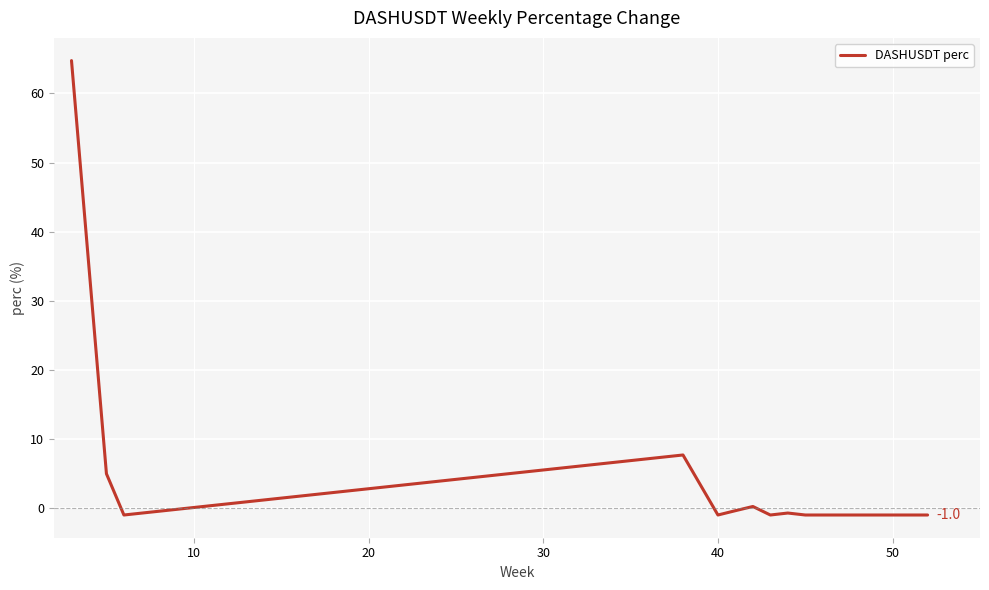

What is the maximum value shown in the chart?

64.8